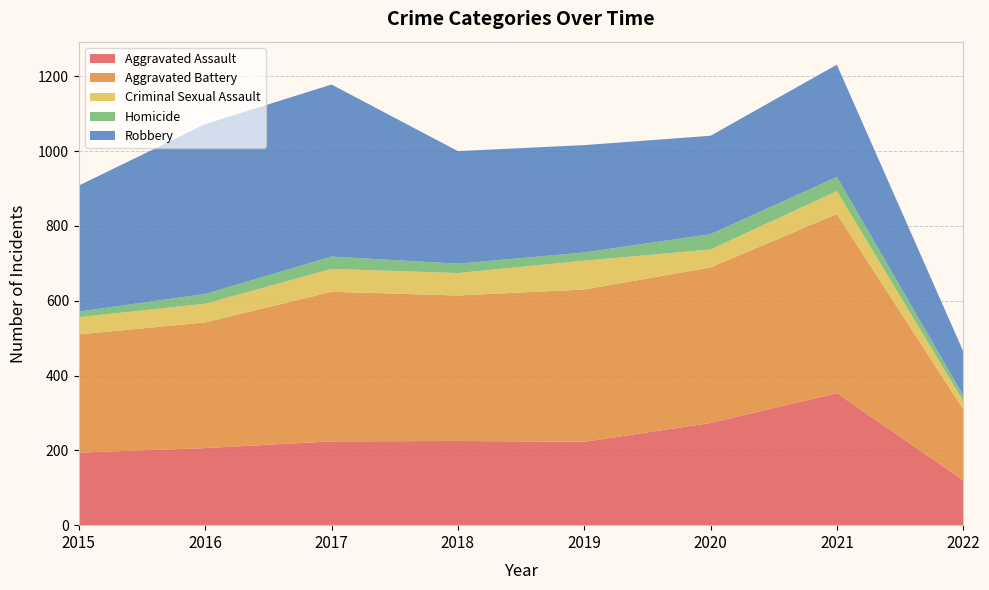

Reading left to right, extract all data points from this chart.

Aggravated Assault: 2015=194	2016=206	2017=224	2018=225	2019=223	2020=273	2021=353	2022=120
Aggravated Battery: 2015=316	2016=336	2017=400	2018=389	2019=407	2020=416	2021=479	2022=190
Criminal Sexual Assault: 2015=46	2016=50	2017=61	2018=60	2019=77	2020=48	2021=61	2022=22
Homicide: 2015=15	2016=26	2017=33	2018=25	2019=22	2020=41	2021=38	2022=15
Robbery: 2015=337	2016=454	2017=460	2018=301	2019=287	2020=263	2021=300	2022=118